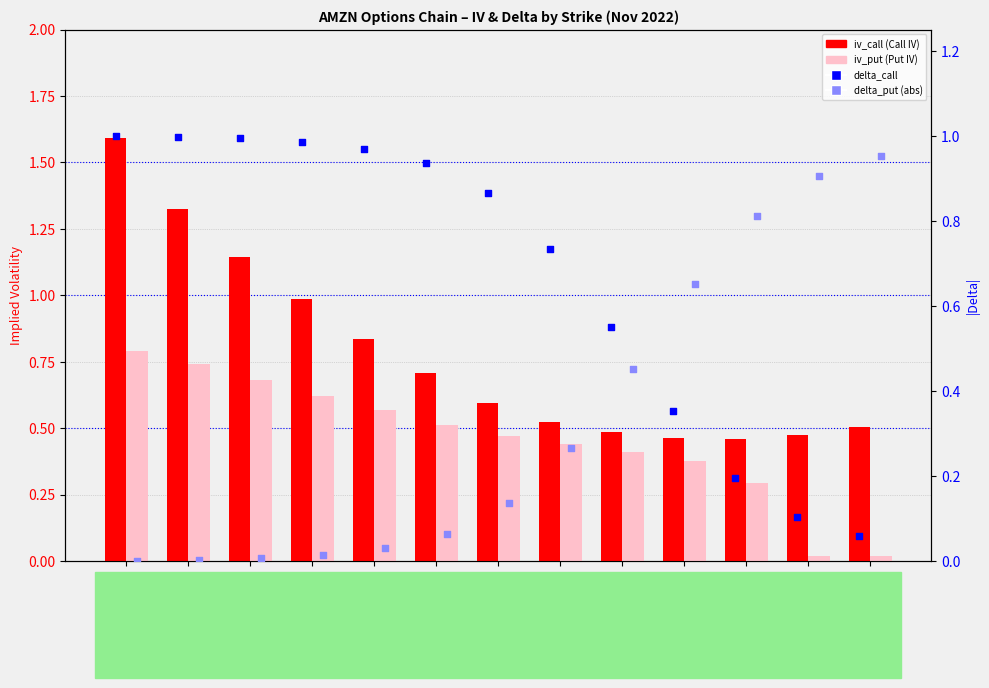

What are all the series names shown in the legend?

iv_call, iv_put, delta_call, delta_put